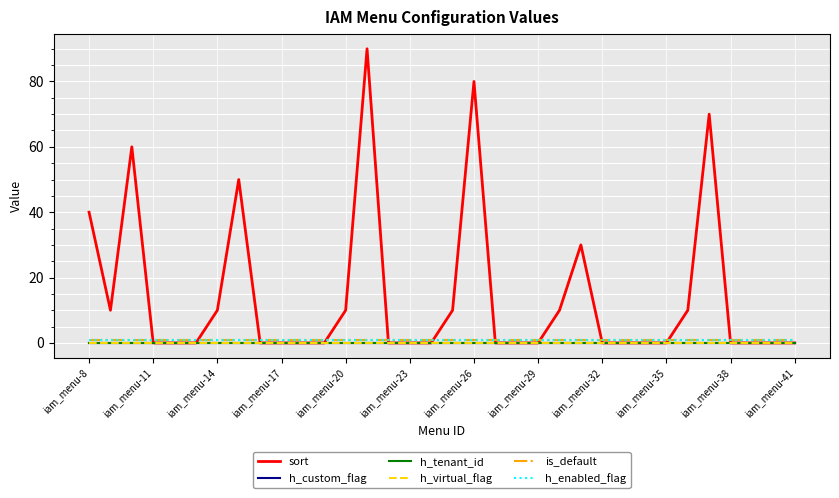

Does the chart display data point markers on the line(s)?

No